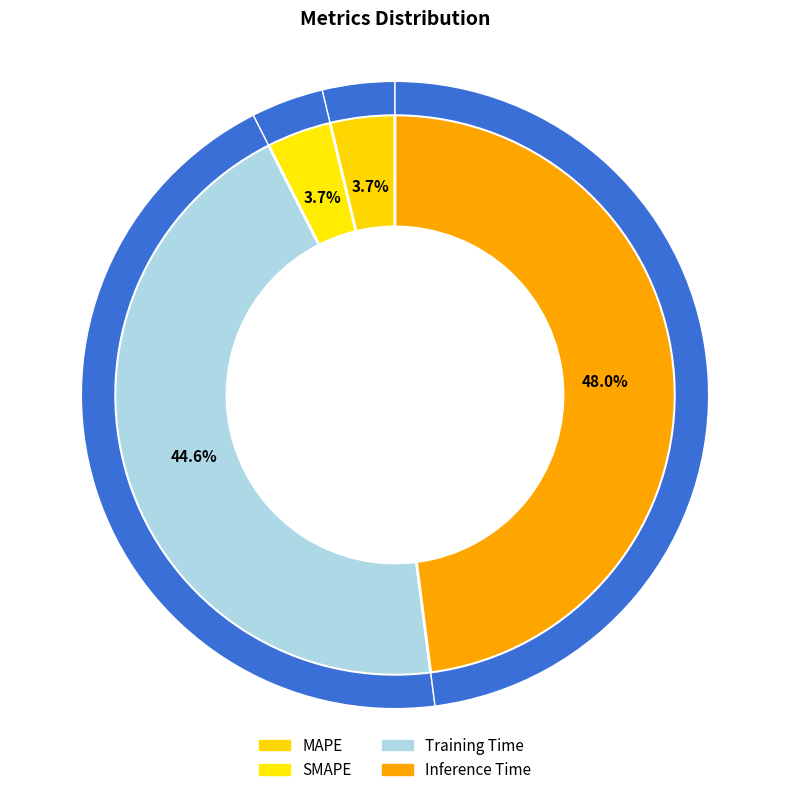

What is the largest slice in the pie chart?

Inference Time